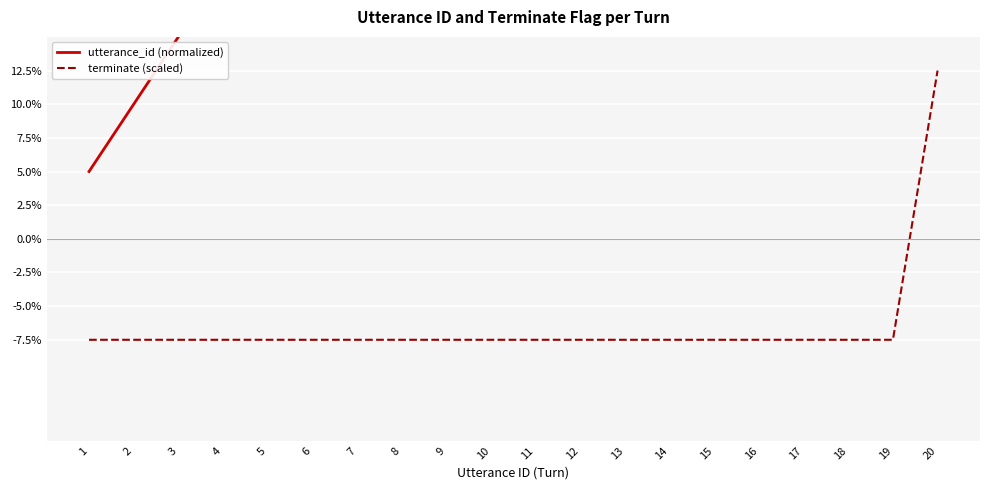

How many values in the terminate (scaled) series exceed 0?

1